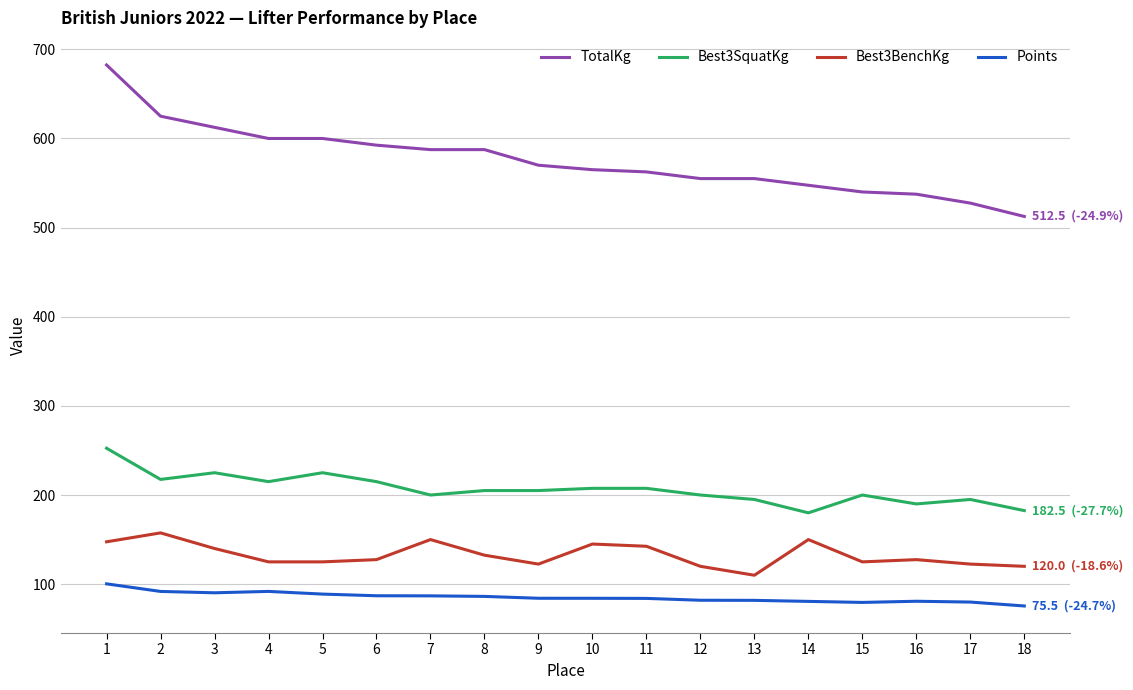

How many lines are shown in the chart?

4